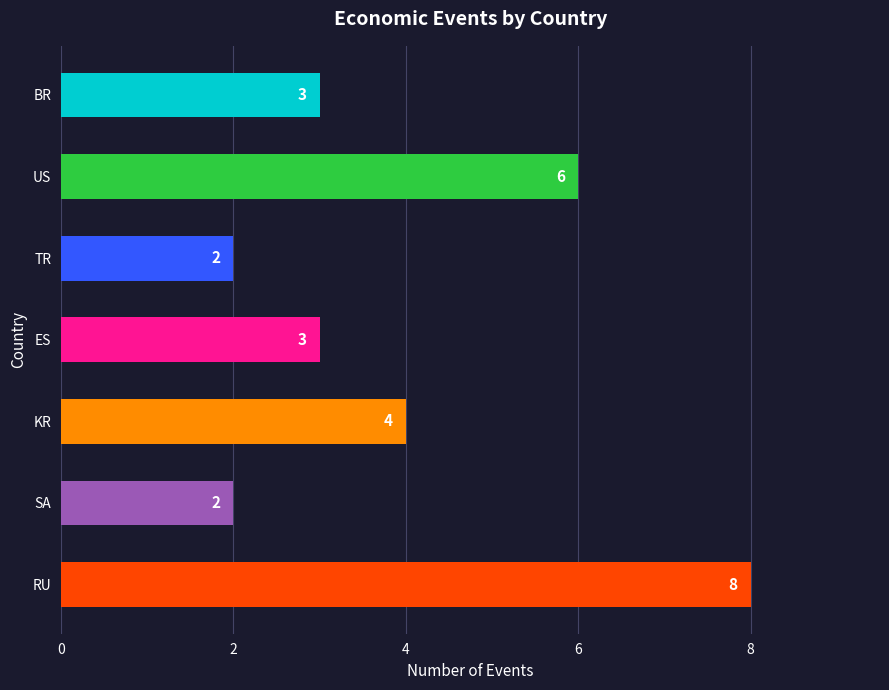

Approximately how many times larger is the value at RU compared to KR?

2.0